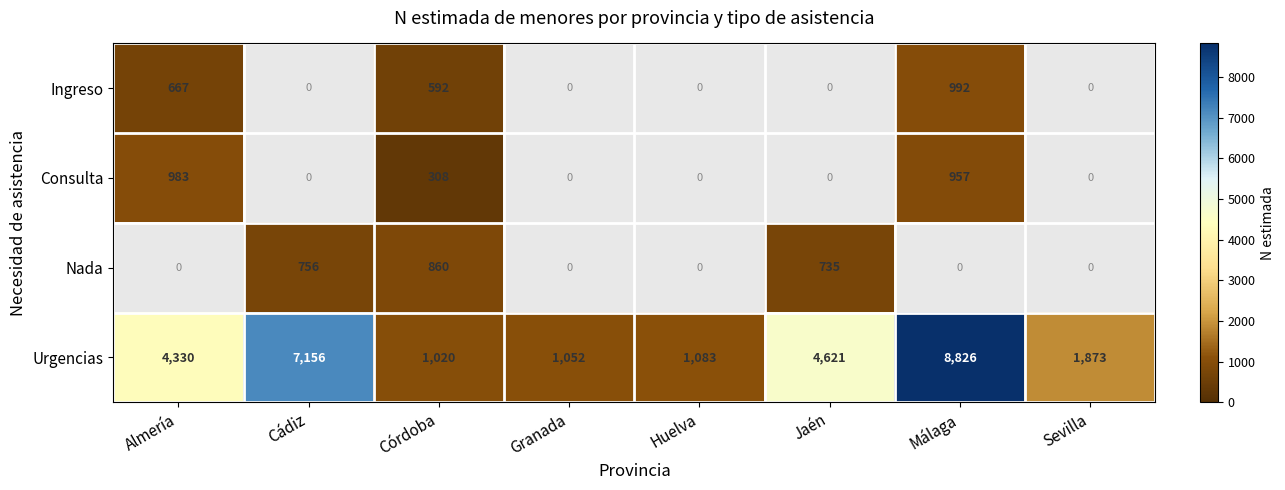

Is the value of Ingreso at Córdoba greater than the value of Consulta at Málaga?

No